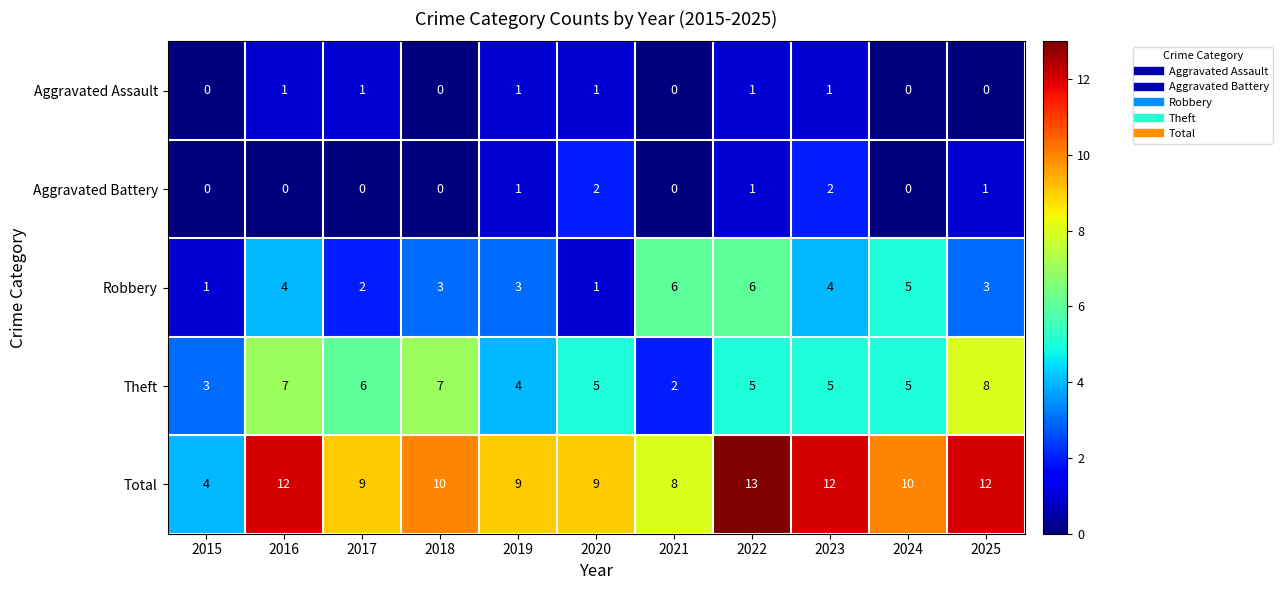

At which category does the chart reach its peak across all series?

2022